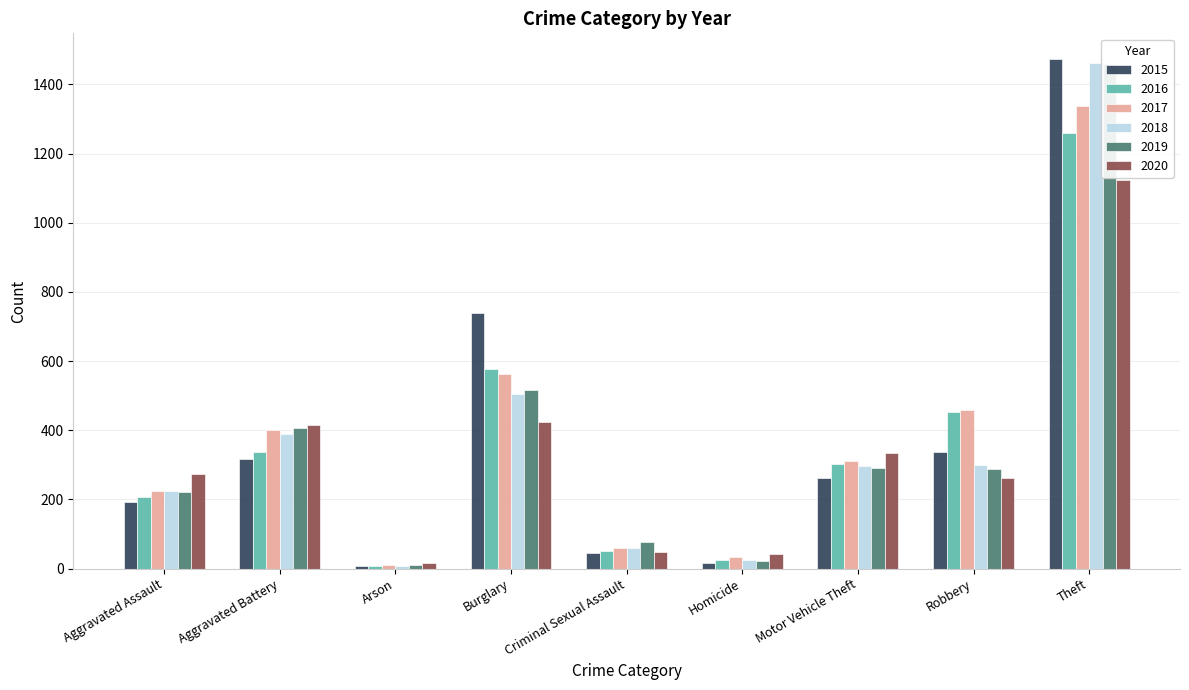

List the labels in order of 2020 value, largest first.

Theft, Burglary, Aggravated Battery, Motor Vehicle Theft, Aggravated Assault, Robbery, Criminal Sexual Assault, Homicide, Arson